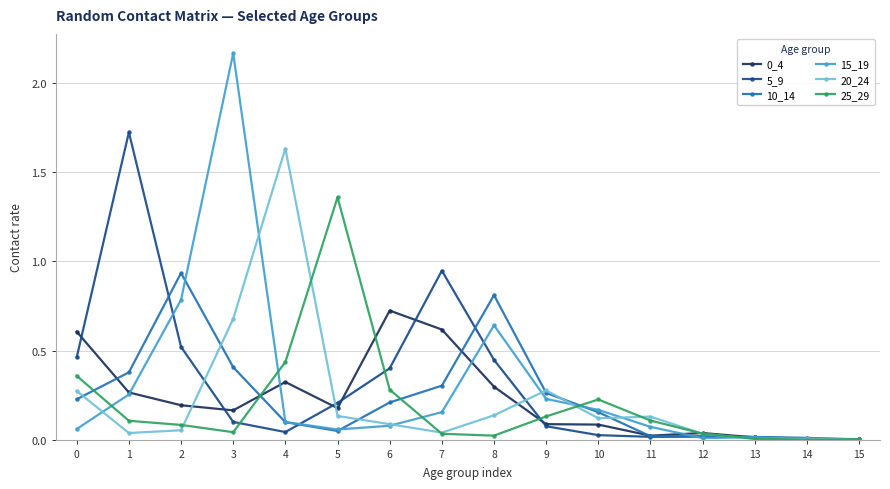

Between 2 and 6, which series saw the biggest shift?

10_14